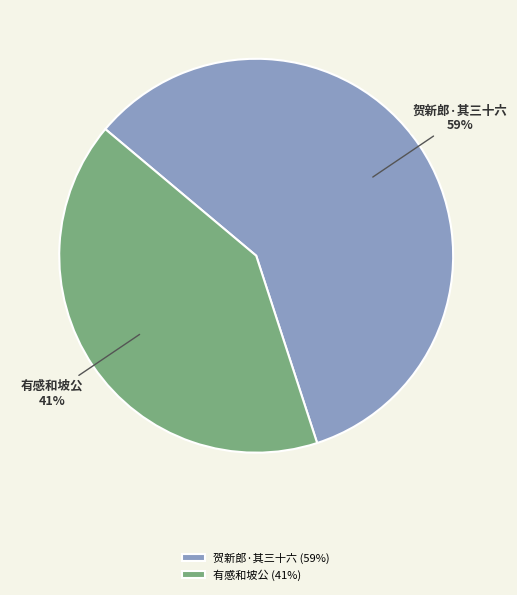

Does any single category account for the majority?

Yes